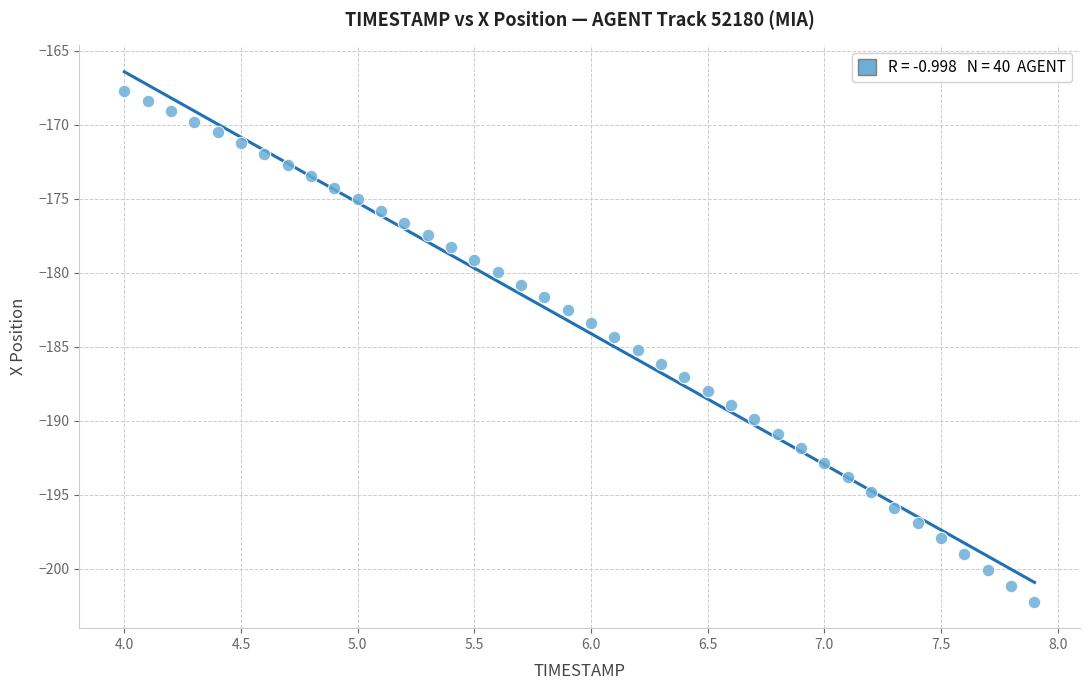

What is the range of X values (max minus min)?

3.9